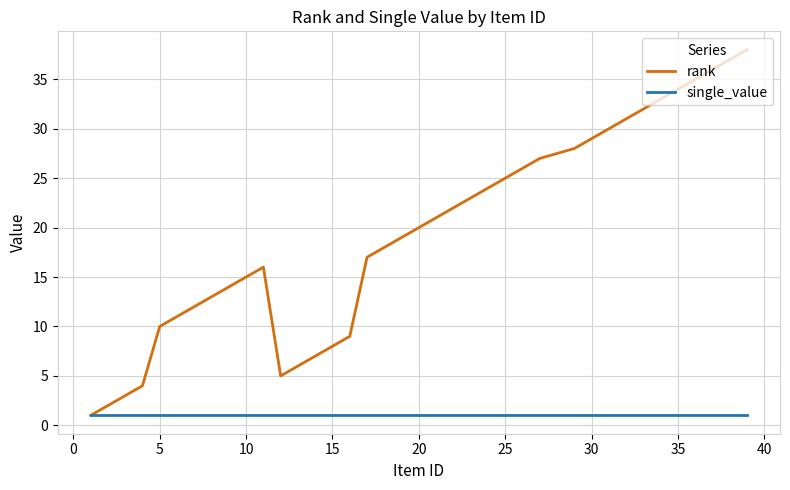

Which series has the largest total across all categories?

rank